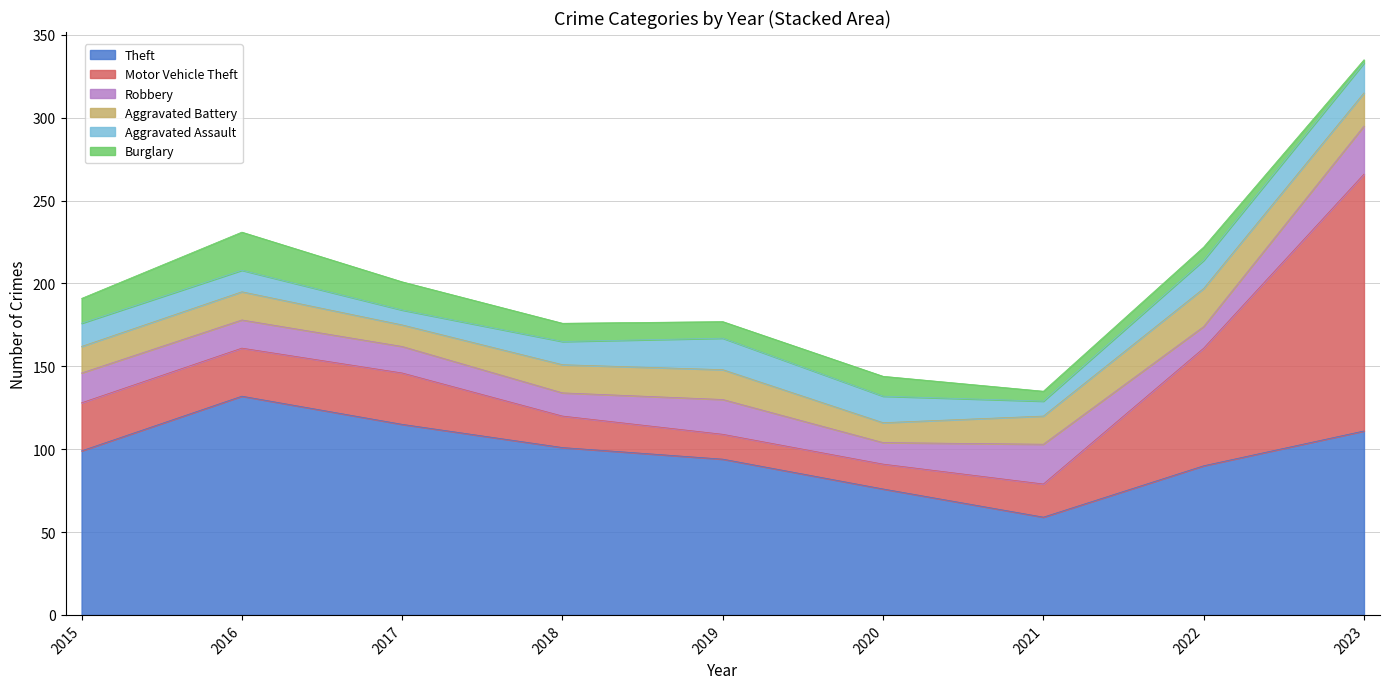

What is the value of the Robbery point at the 3rd from the left?

16